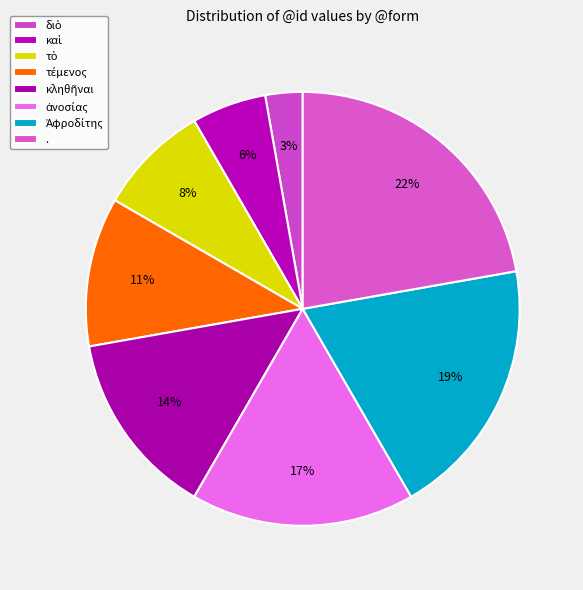

How many slices are in this pie chart?

8